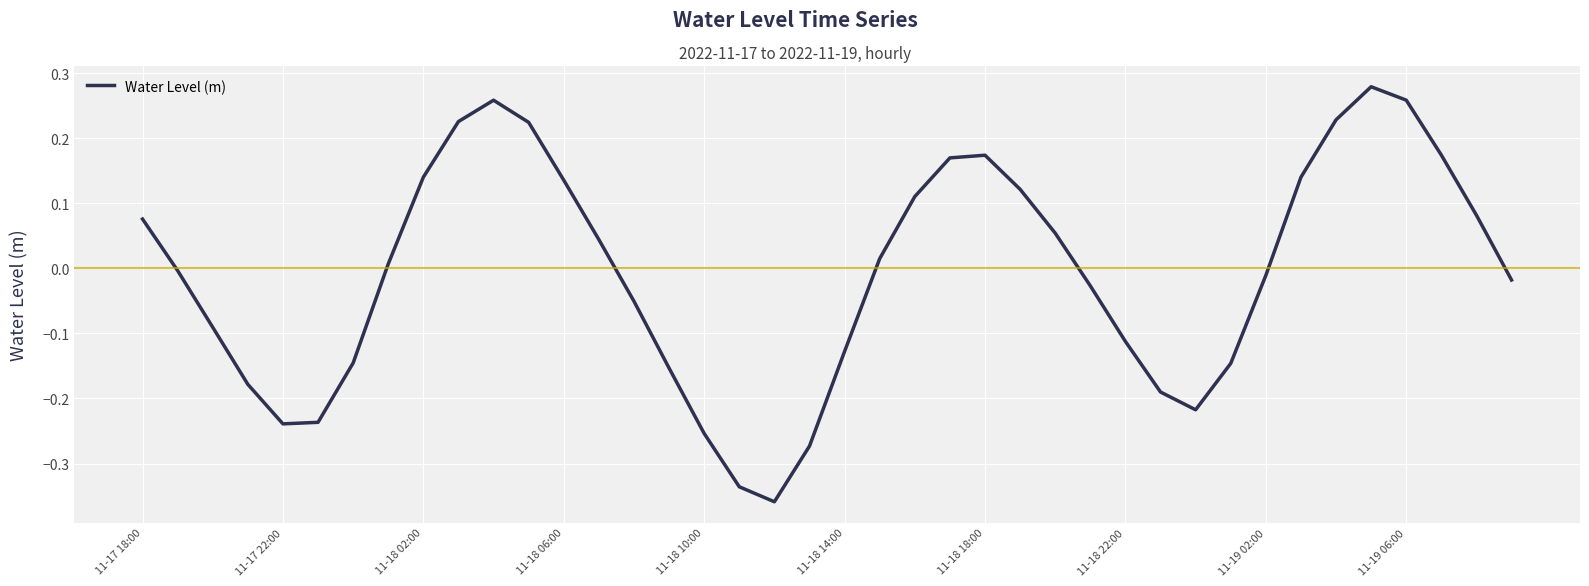

How many lines are shown in the chart?

1